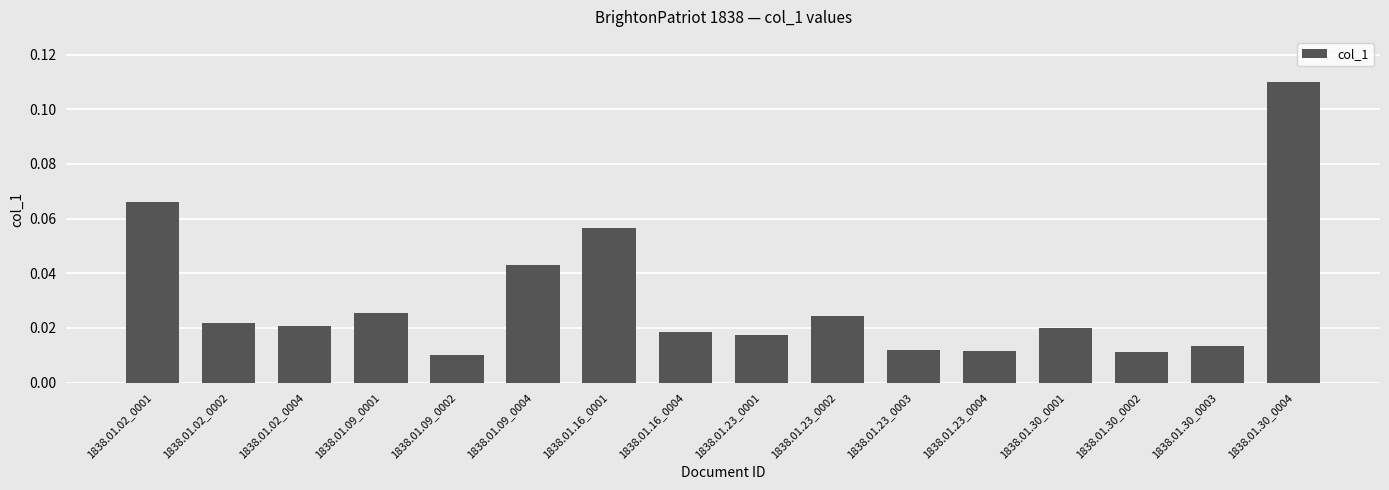

What is the sum of all values?

0.5